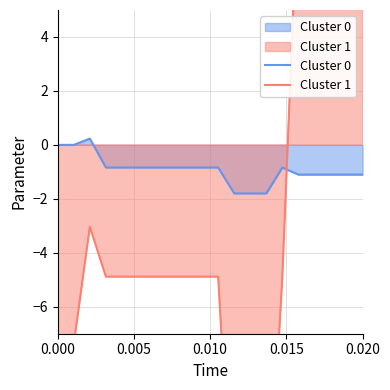

What is the difference between the second highest and second lowest values in the Cluster 1 series?

25.3